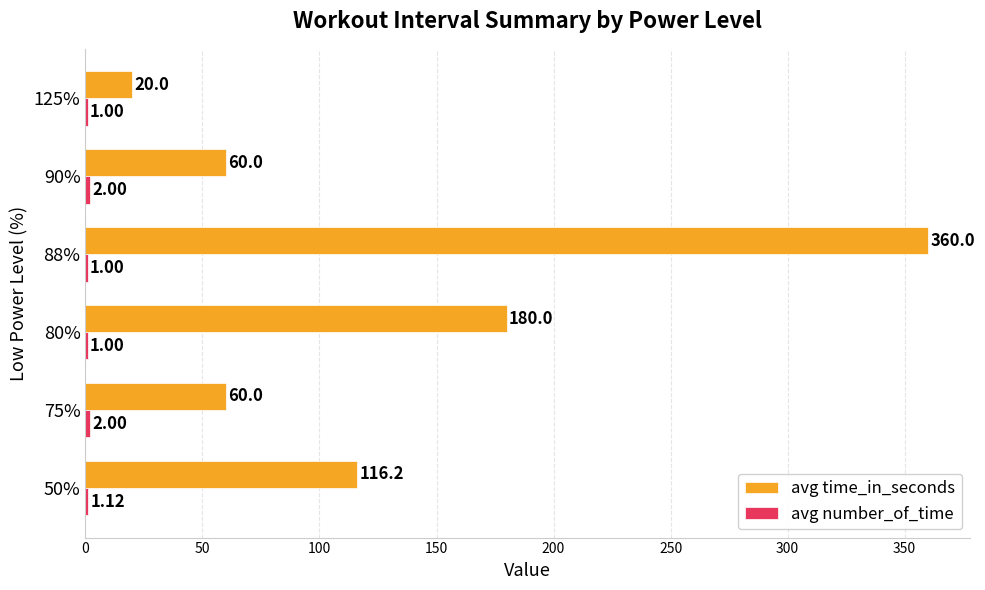

Which series changed the most between 50% and 80%?

avg time_in_seconds